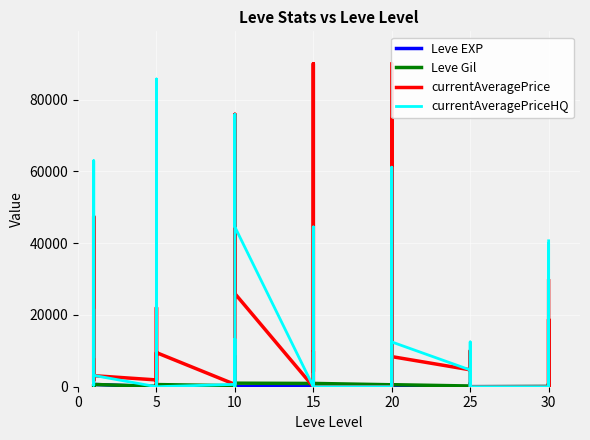

What is the difference between the Leve EXP values at 5 and 20?

6